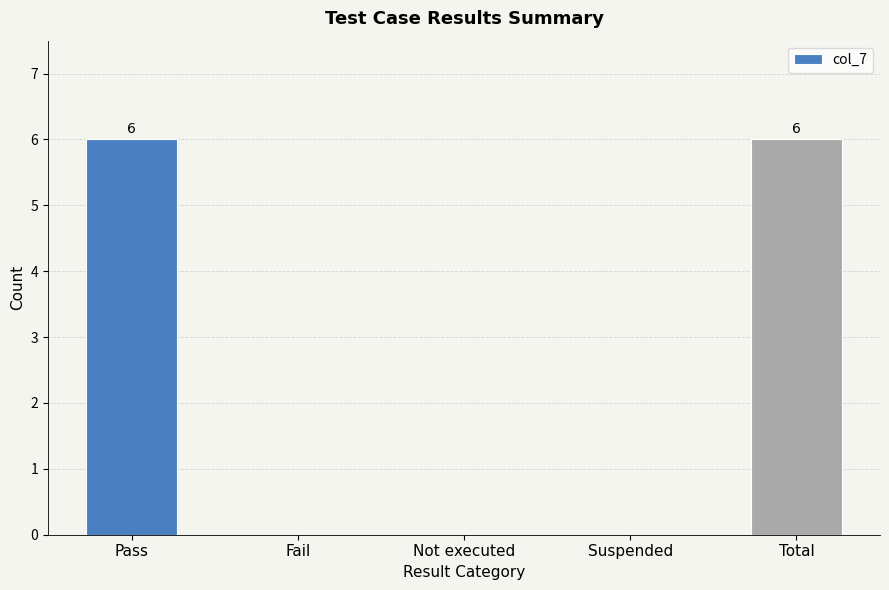

What is the sum of all values?

12